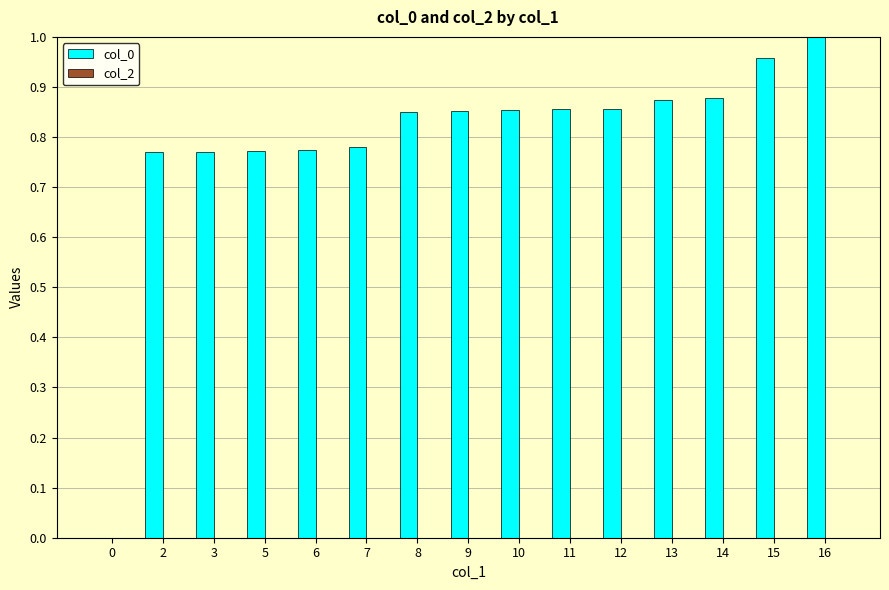

Is it true that the value at 2 is 0.5?

False